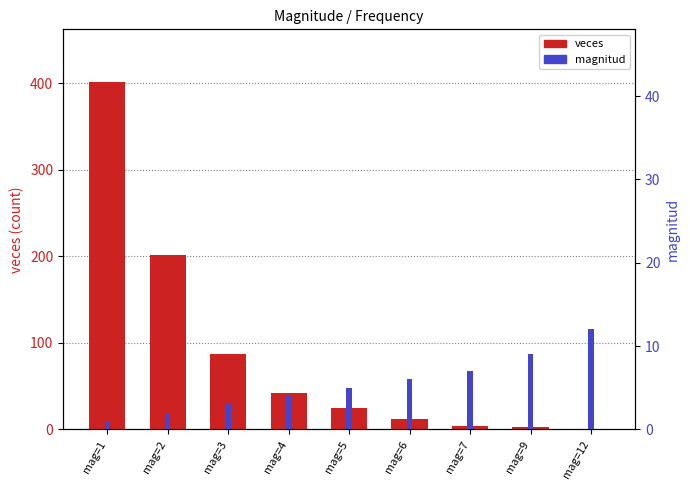

What is the average value of the magnitud series?

5